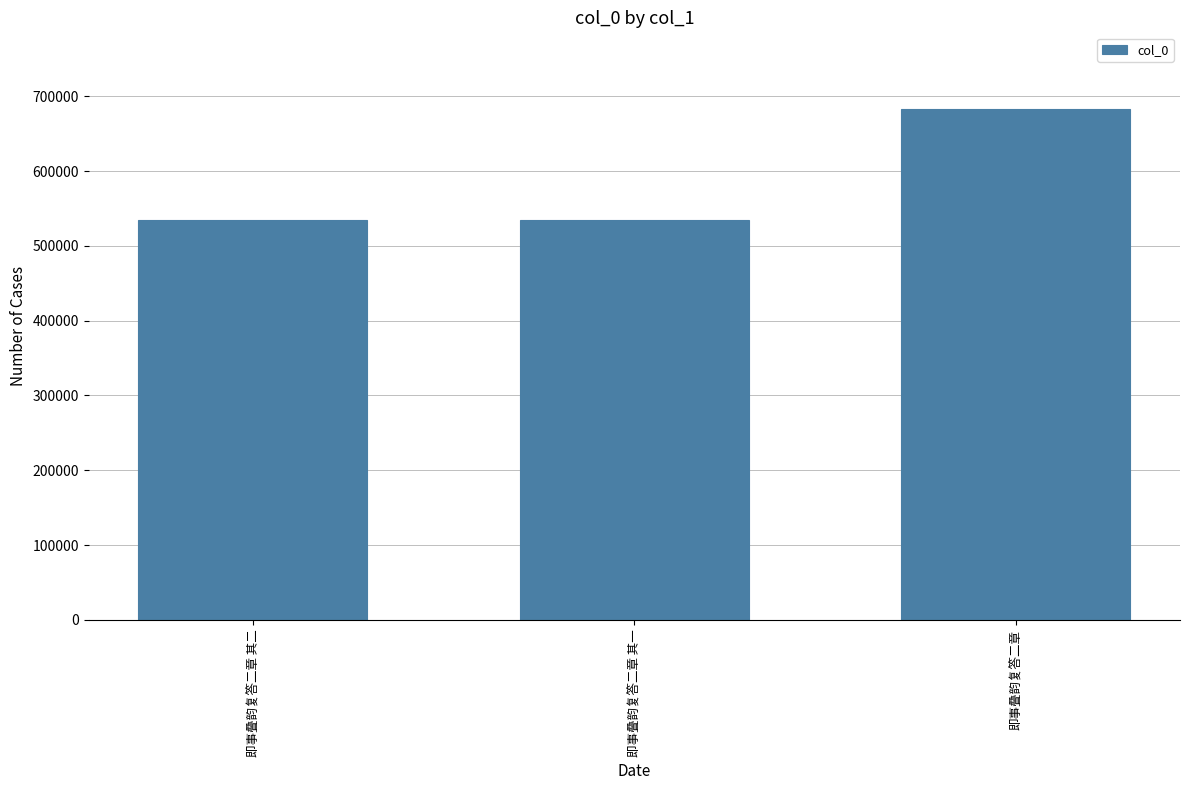

What is the difference between the maximum and second lowest values?

147974